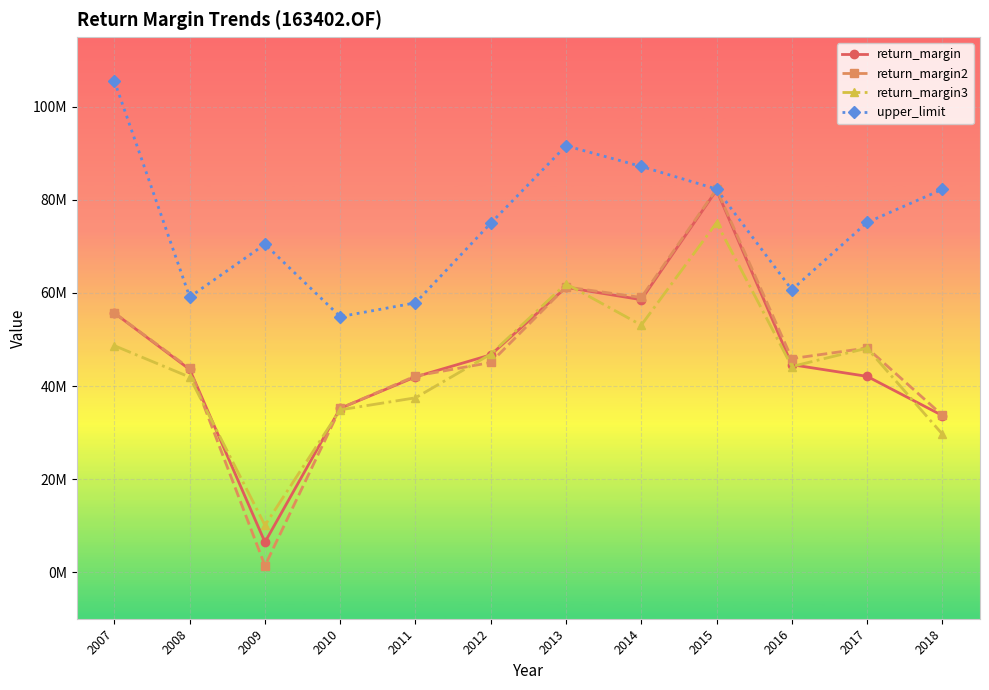

List the series in order of their peak value, highest first.

upper_limit, return_margin2, return_margin, return_margin3